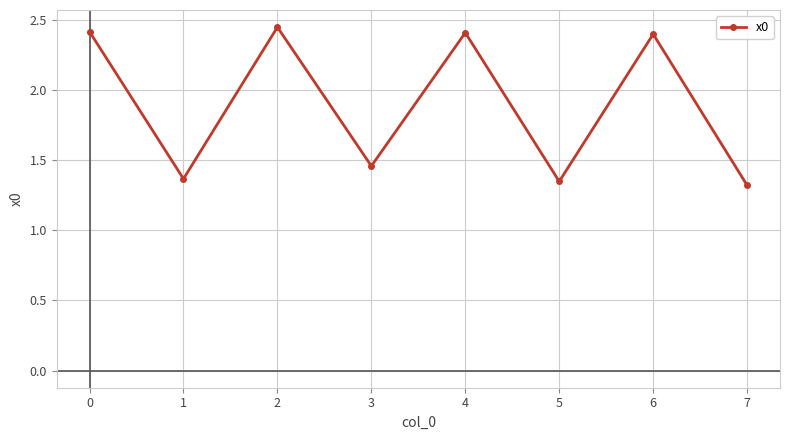

Between 4 and 1, which is larger?

4